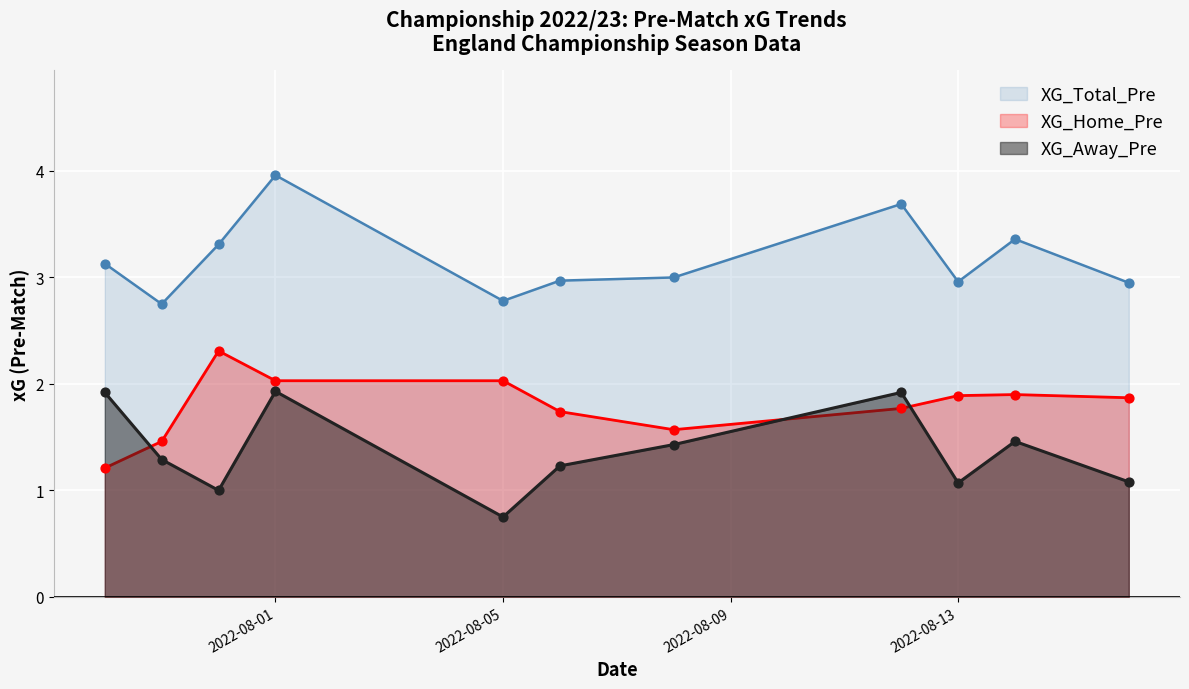

Which series has the largest total across all categories?

XG_Total_Pre